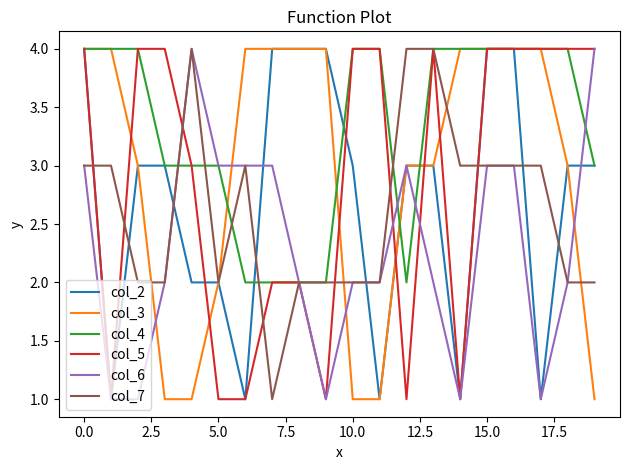

Which series has the largest total across all categories?

col_4